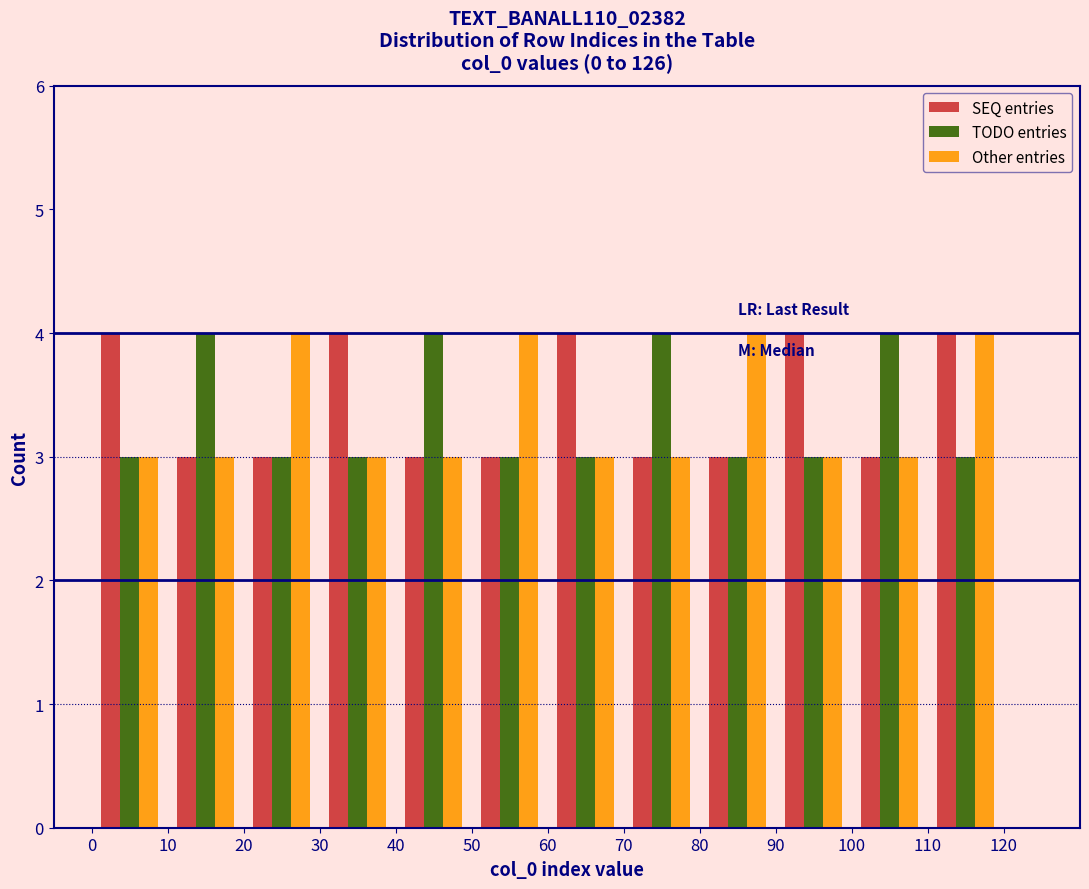

Reading left to right, list every range on the x-axis with the height of the bar of each series over it. The values are not printed on the chart, so give them approximately, as read against the axis.

0 to 10: SEQ entries=4	TODO entries=3	Other entries=3
10 to 20: SEQ entries=3	TODO entries=4	Other entries=3
20 to 30: SEQ entries=3	TODO entries=3	Other entries=4
30 to 40: SEQ entries=4	TODO entries=3	Other entries=3
40 to 50: SEQ entries=3	TODO entries=4	Other entries=3
50 to 60: SEQ entries=3	TODO entries=3	Other entries=4
60 to 70: SEQ entries=4	TODO entries=3	Other entries=3
70 to 80: SEQ entries=3	TODO entries=4	Other entries=3
80 to 90: SEQ entries=3	TODO entries=3	Other entries=4
90 to 100: SEQ entries=4	TODO entries=3	Other entries=3
100 to 110: SEQ entries=3	TODO entries=4	Other entries=3
110 to 120: SEQ entries=4	TODO entries=3	Other entries=4